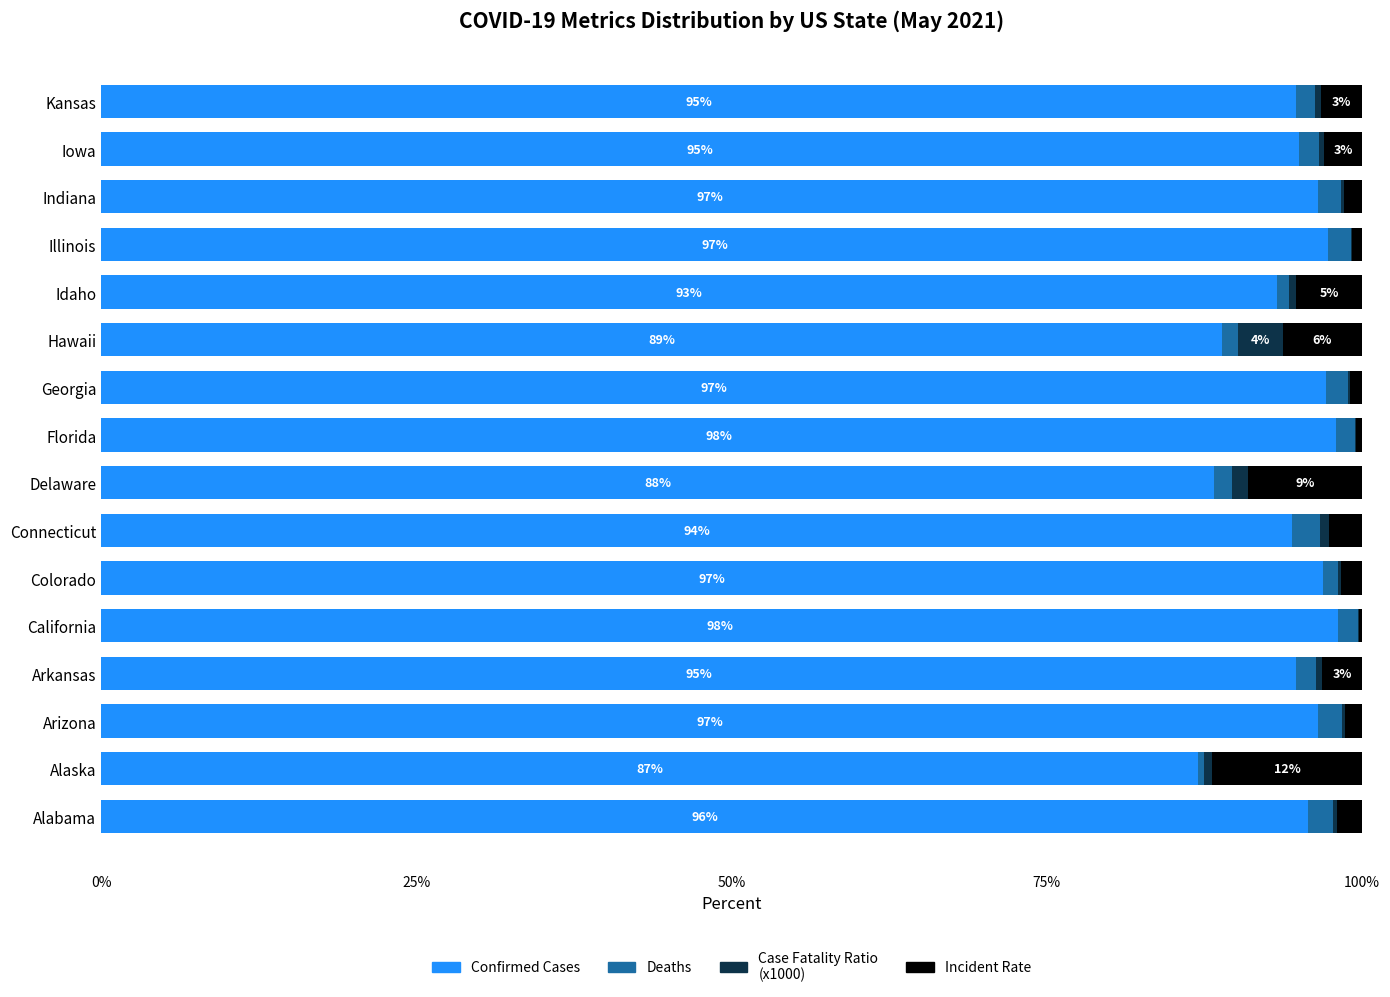

What is the sum of all Confirmed Cases values?

1512.6